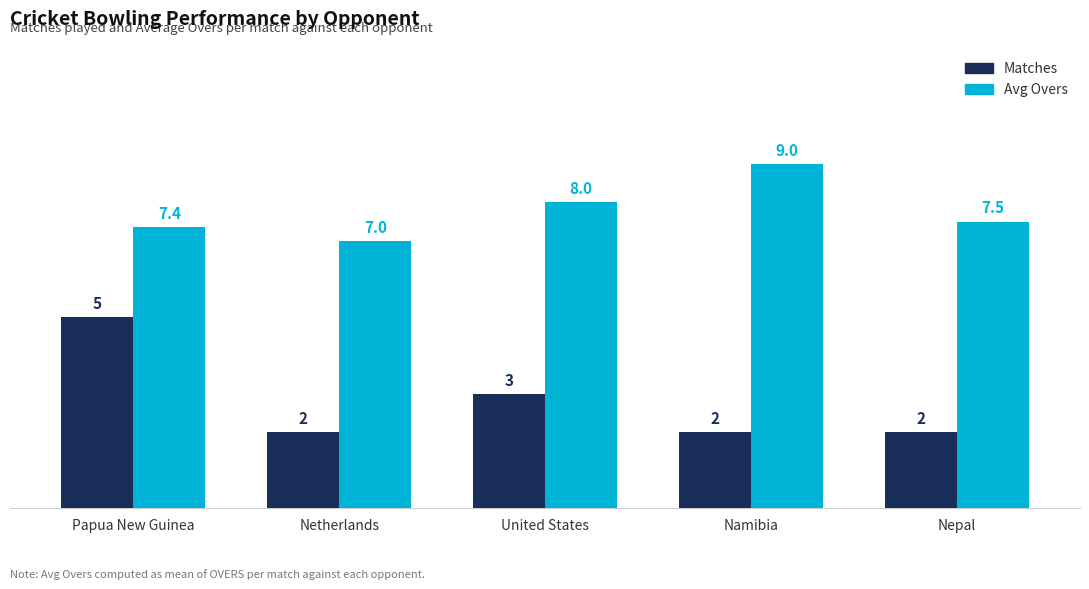

What is the difference between the Avg Overs values at Namibia and Nepal?

1.5